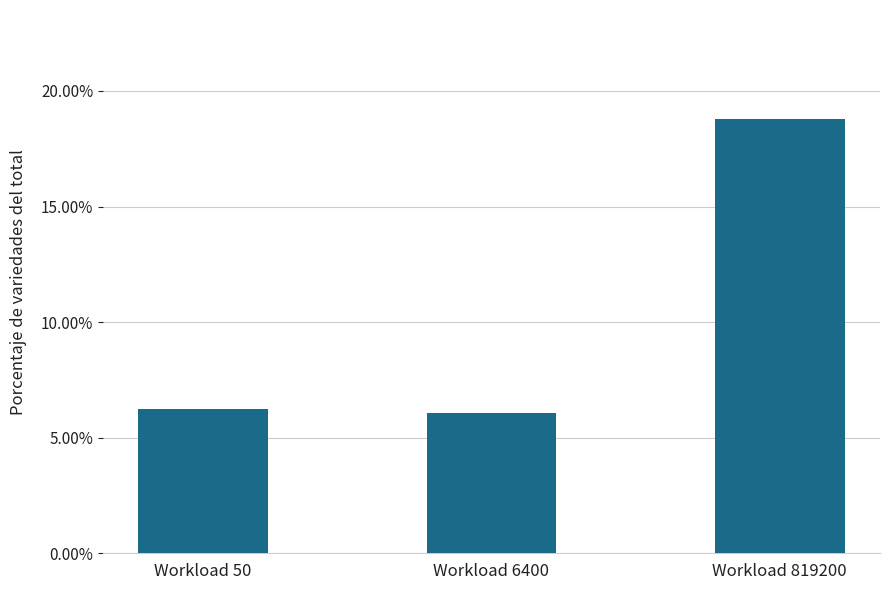

What is the sum of the values at Workload 50 and Workload 6400?

12.3